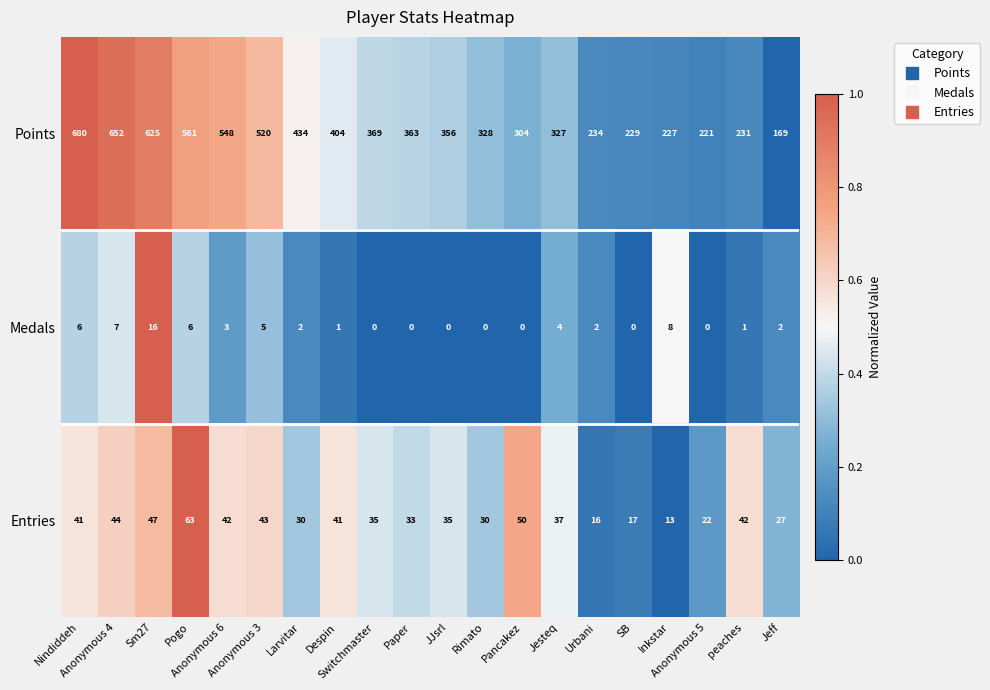

Which series has the widest spread of values?

Points